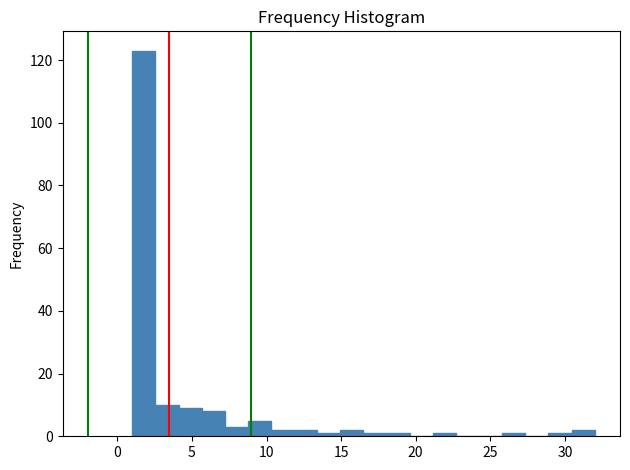

Around what value on the x-axis is the tallest bar? Give the approximate position of its centre, as read against the axis.

2.0